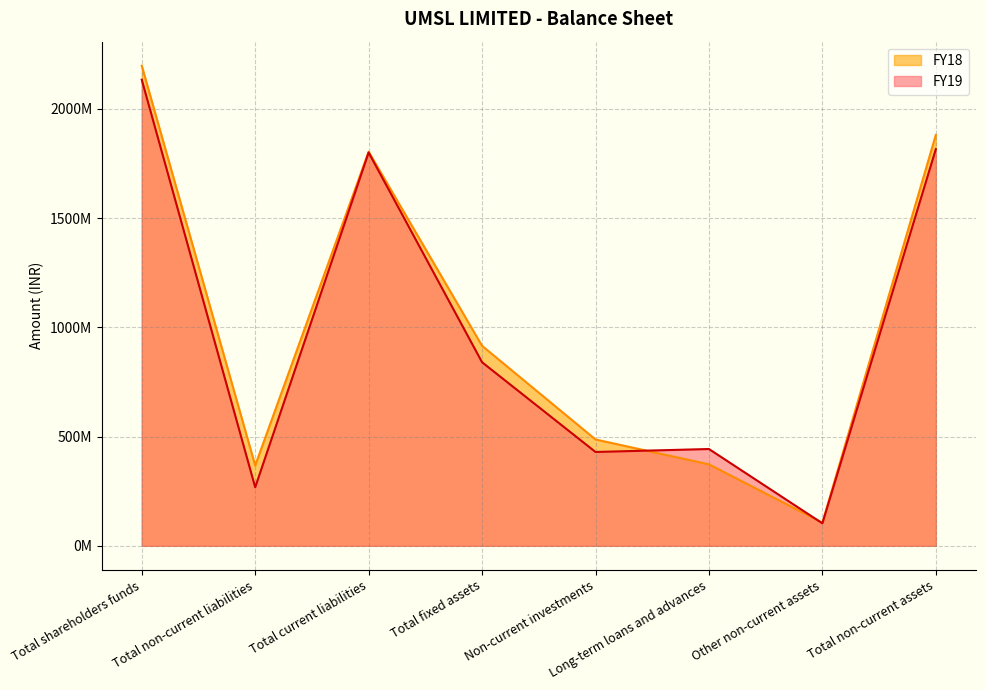

Between Total current liabilities and Total non-current liabilities, which is larger?

Total current liabilities